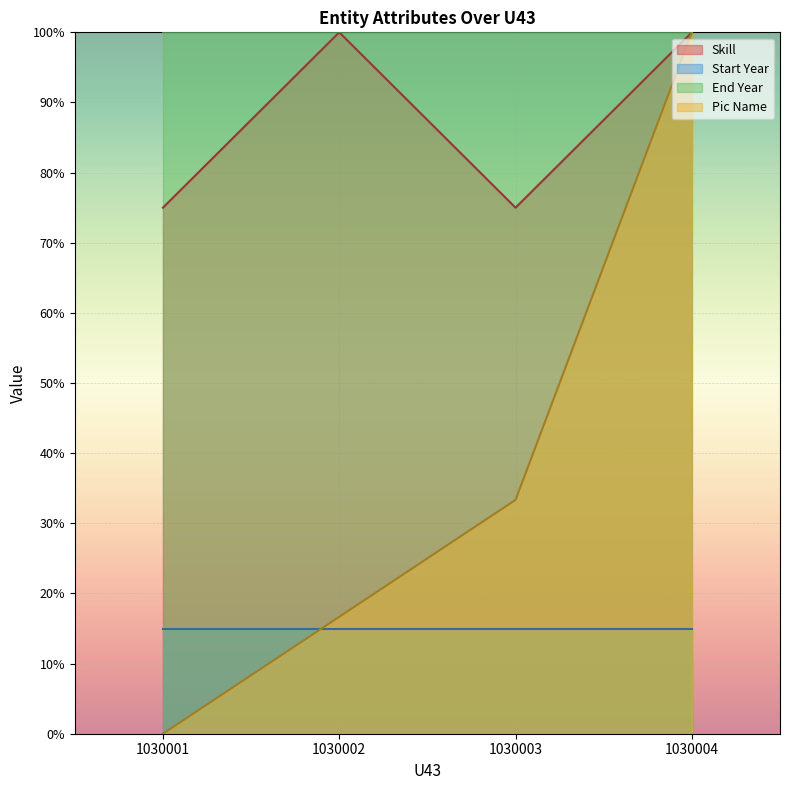

How many categories are shown in the chart?

4